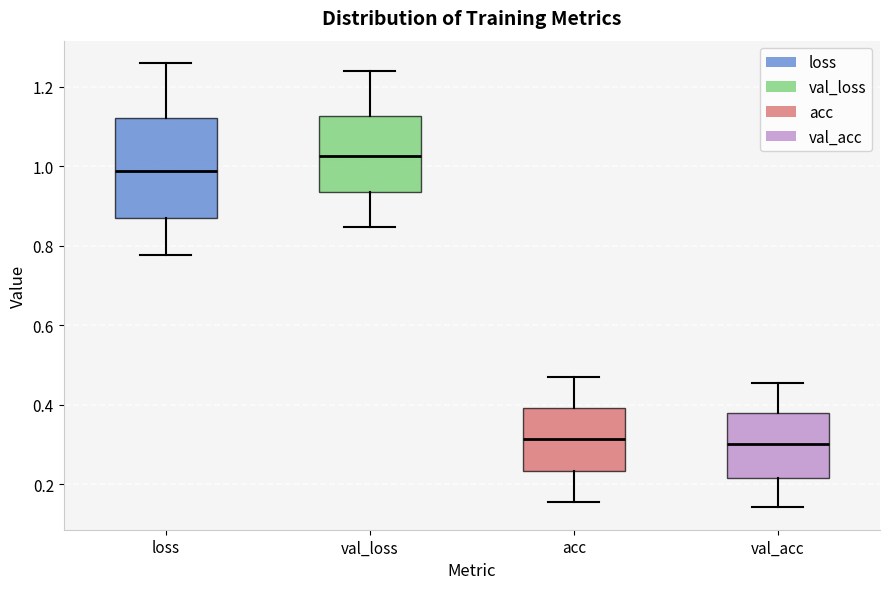

Which box is the tallest, from its lower edge to its upper edge?

loss